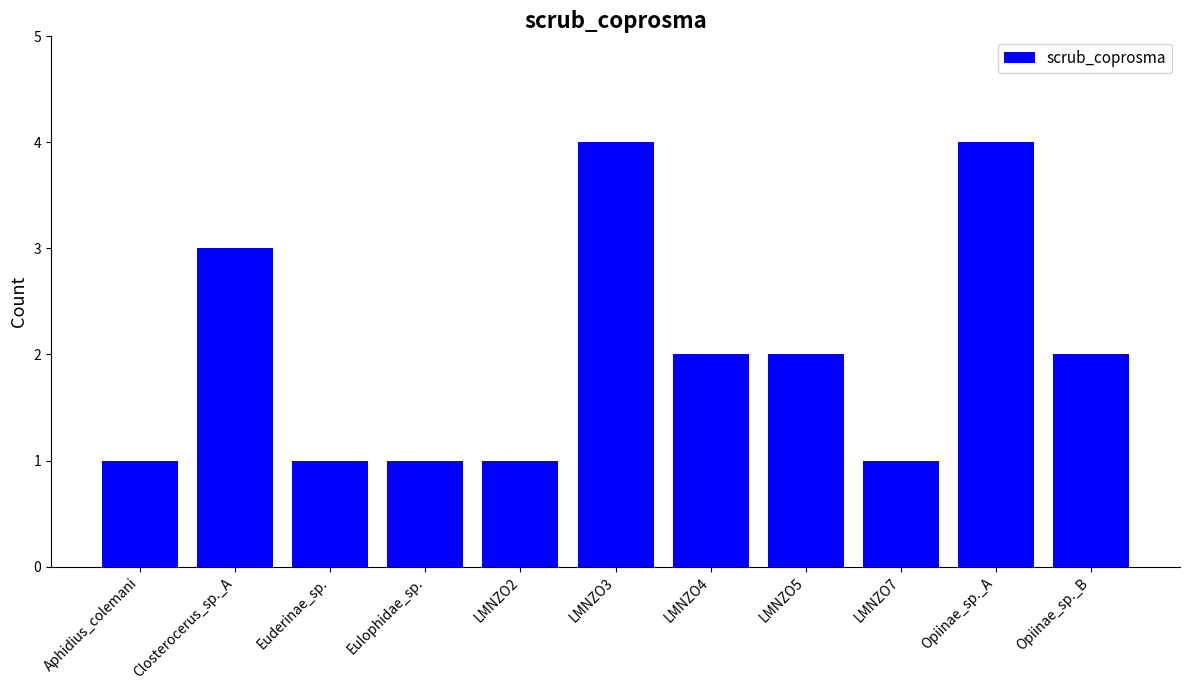

What is the sum of the values at LMNZO5 and Opiinae_sp._B?

4